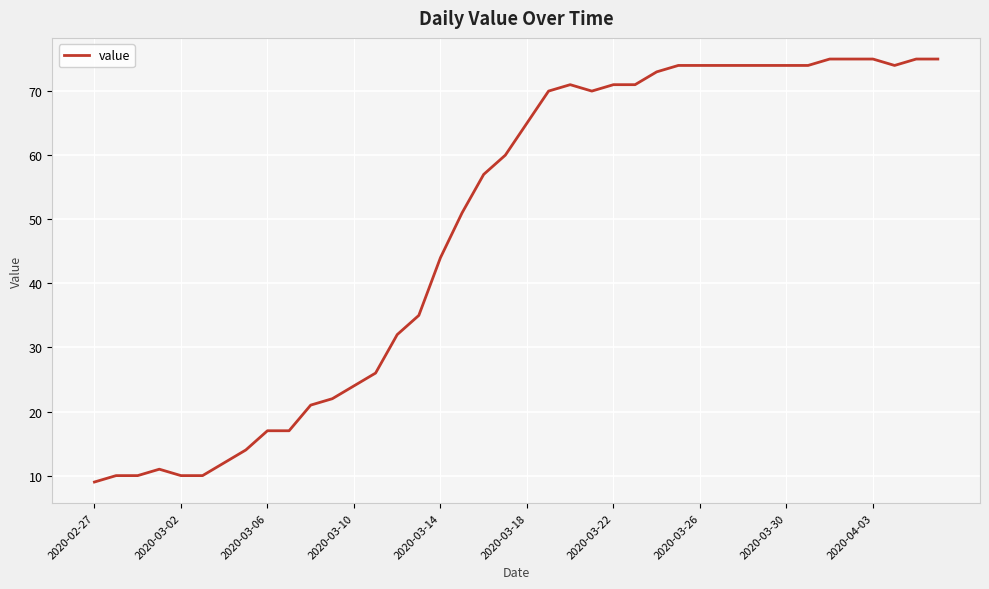

What is the minimum value shown in the chart?

9